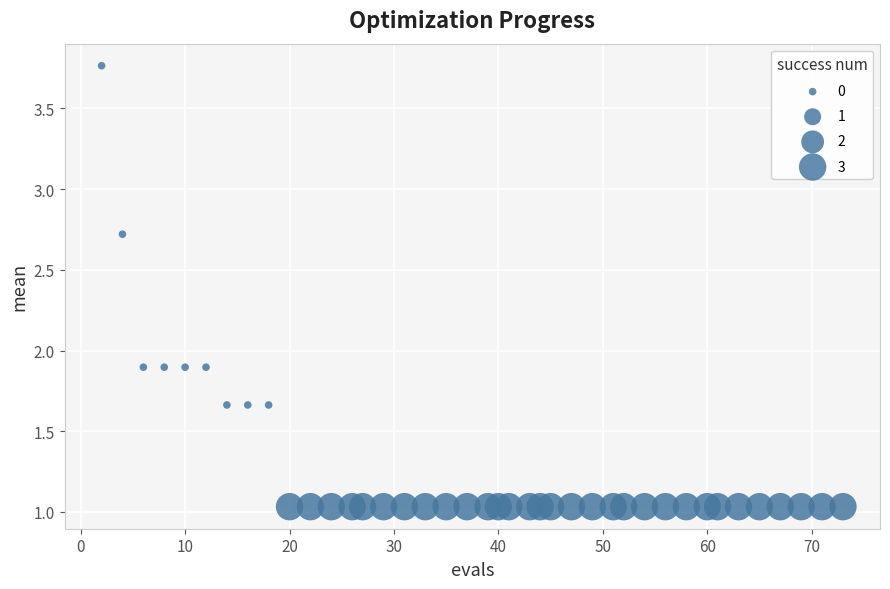

What is the range of Y values (max minus min)?

2.7